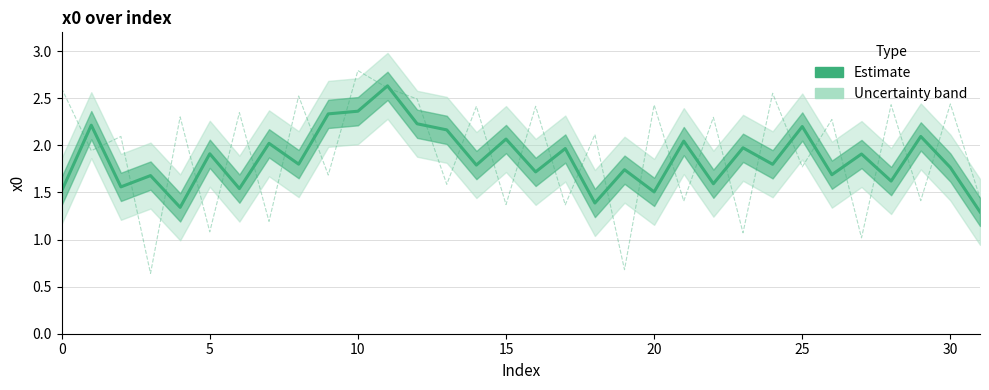

What is the sum of all x0 (smoothed) values?

59.5